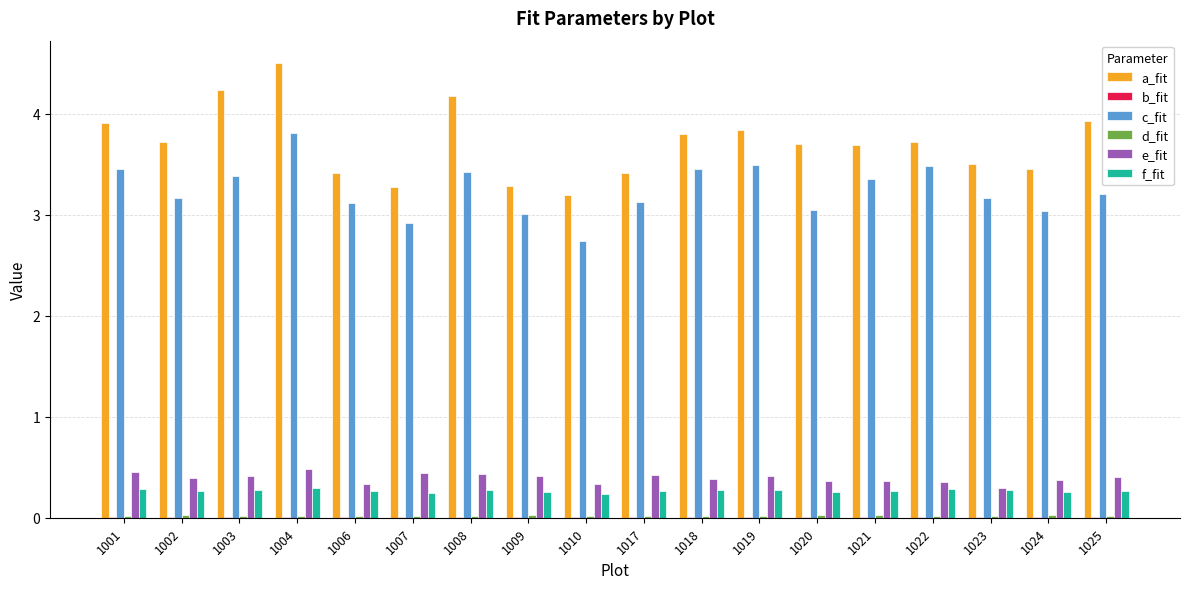

What is the spread (max minus min) of values at 1017?

3.4